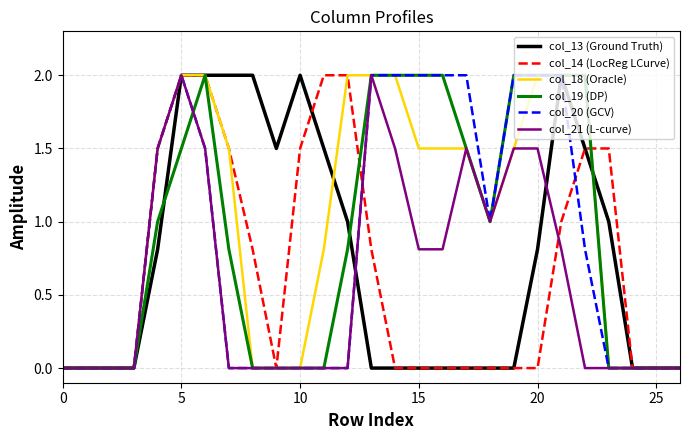

What is the sum of all col_21 (L-curve) values?

16.4